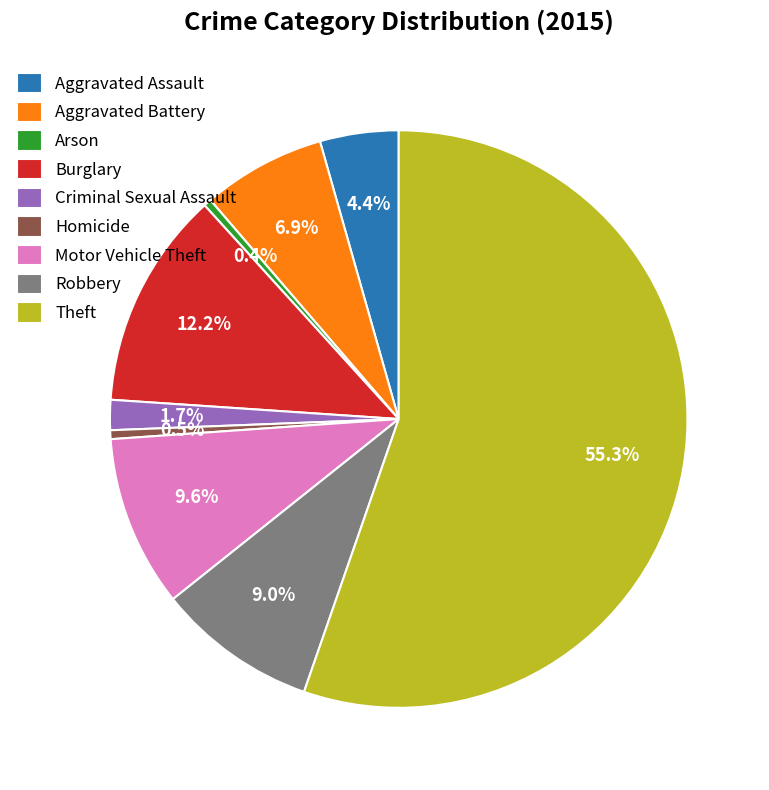

Which slice is the largest?

Theft